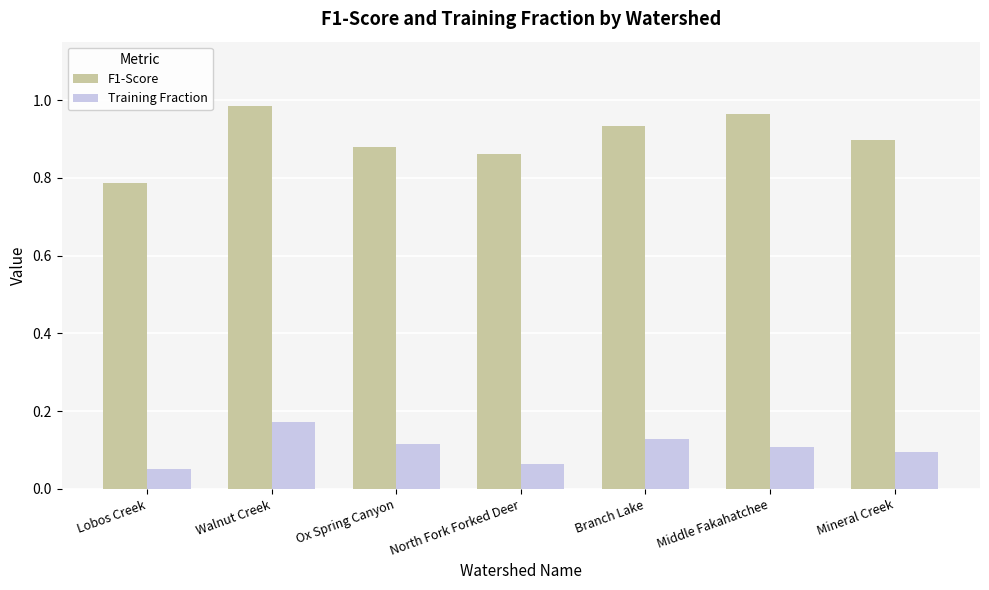

Which series has the widest spread of values?

F1-Score